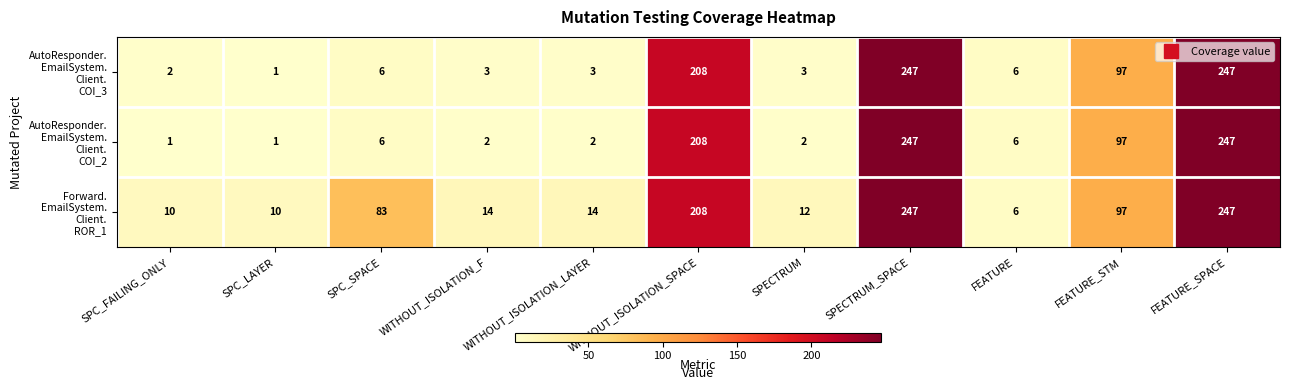

What is the maximum value shown in the chart?

247